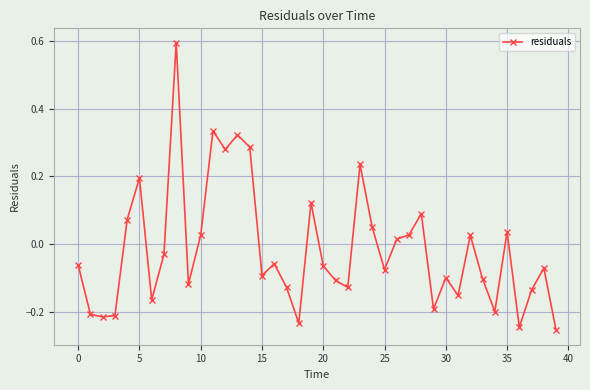

How many values are above zero?

16